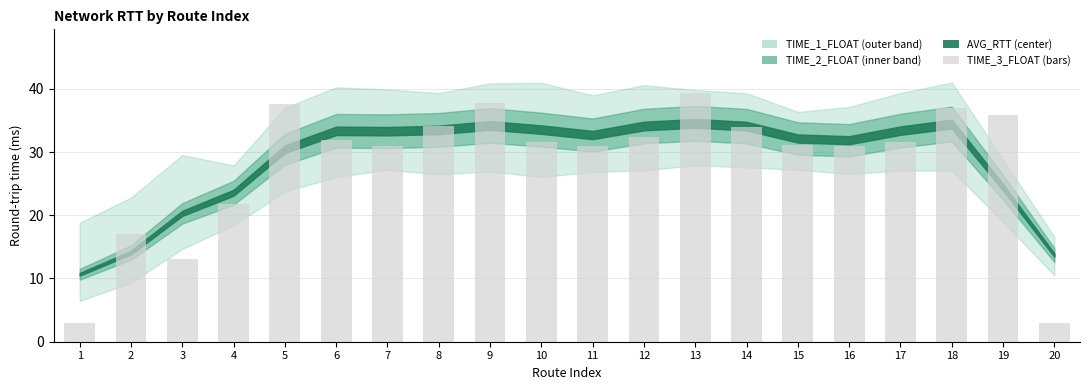

What is the ratio of the value at 11 to the value at 8?

0.9